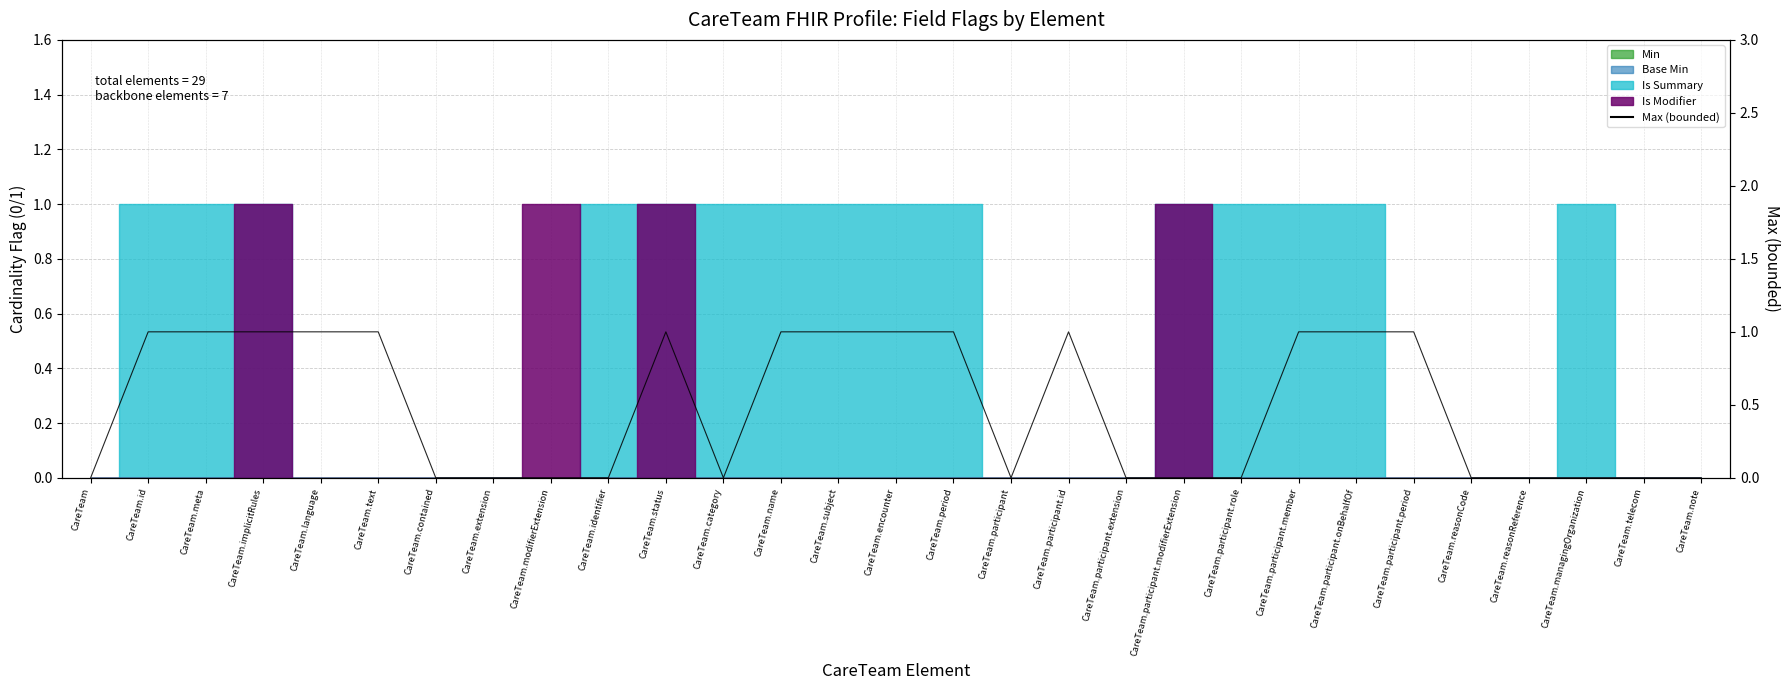

Rank the categories by value from lowest to highest.

CareTeam, CareTeam.contained, CareTeam.extension, CareTeam.modifierExtension, CareTeam.identifier, CareTeam.category, CareTeam.participant, CareTeam.participant.extension, CareTeam.participant.modifierExtension, CareTeam.participant.role, CareTeam.reasonCode, CareTeam.reasonReference, CareTeam.managingOrganization, CareTeam.telecom, CareTeam.note, CareTeam.id, CareTeam.meta, CareTeam.implicitRules, CareTeam.language, CareTeam.text, CareTeam.status, CareTeam.name, CareTeam.subject, CareTeam.encounter, CareTeam.period, CareTeam.participant.id, CareTeam.participant.member, CareTeam.participant.onBehalfOf, CareTeam.participant.period